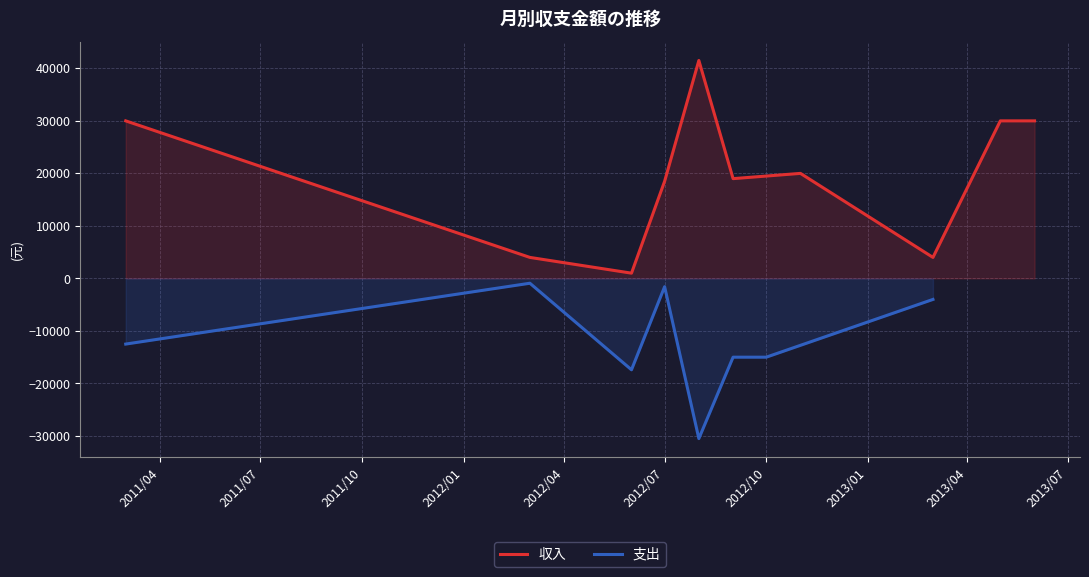

Which series has the largest range (max minus min)?

収入